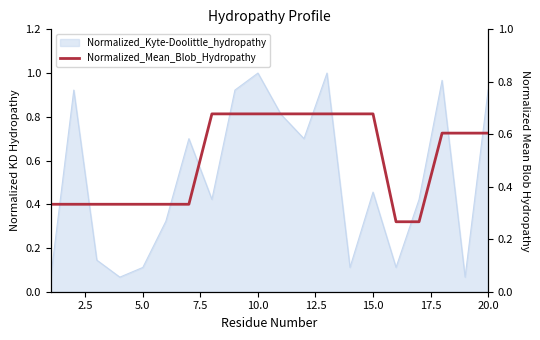

Does the chart have visible grid lines?

No